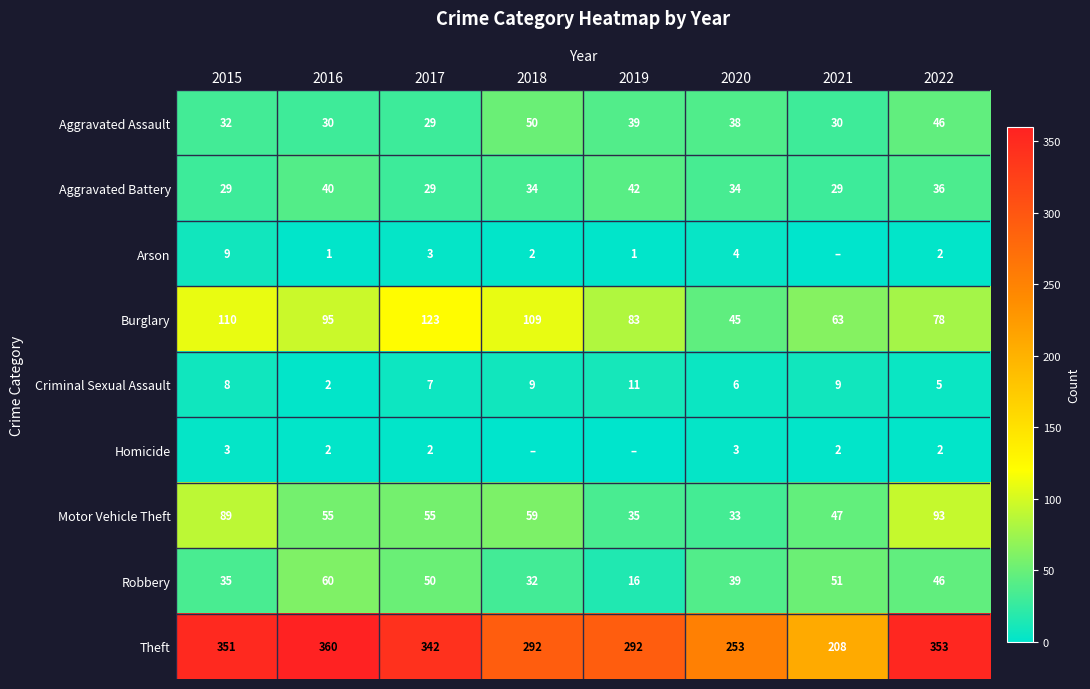

Which series changed the most between 2016 and 2022?

Motor Vehicle Theft